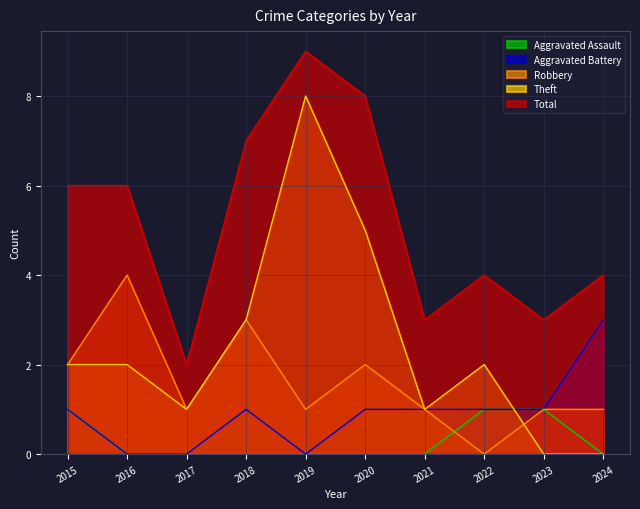

What is the spread (max minus min) of values at 2023?

3